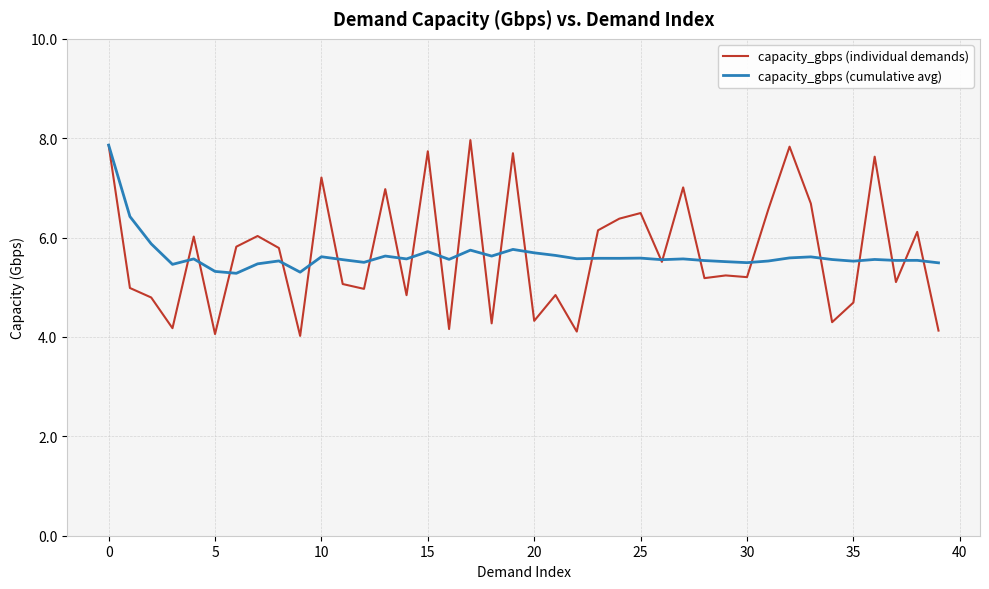

Which series has the widest spread of values?

capacity_gbps (individual demands)